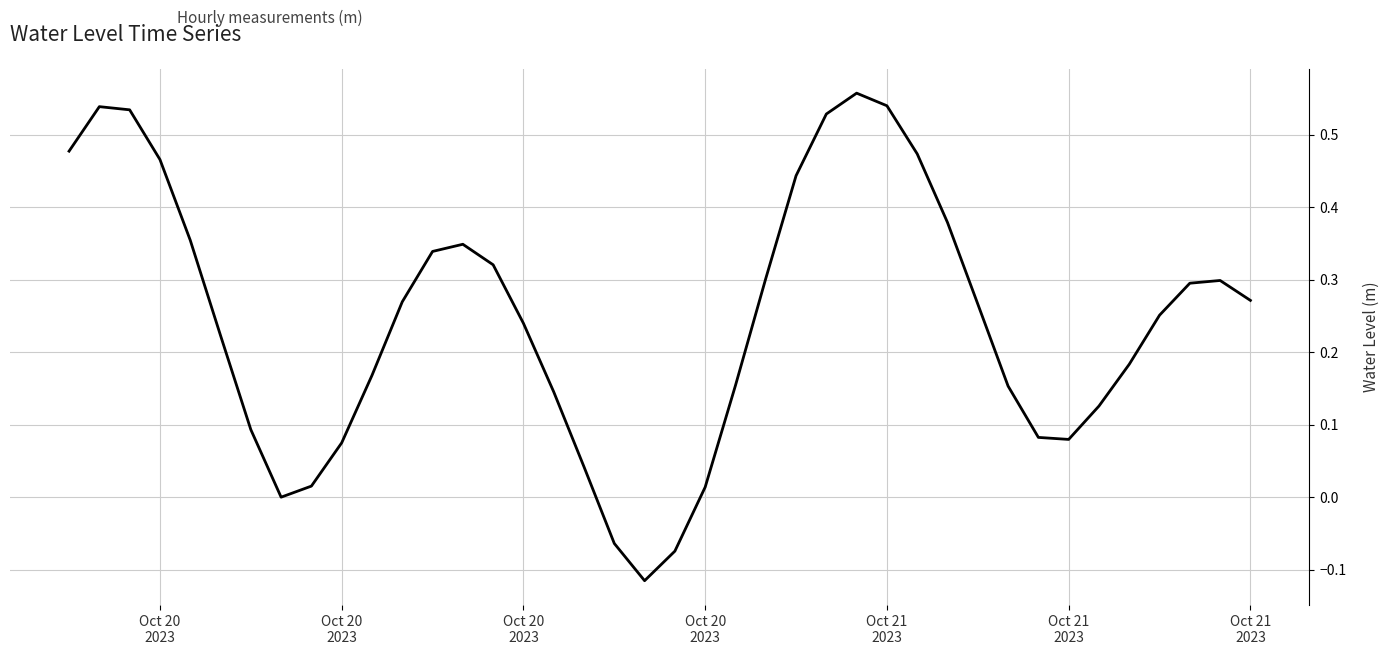

Reading left to right, list all the values displayed in this chart.

0.5	0.5	0.5	0.5	0.4	0.2	0.1	0.0	0.0	0.1	0.2	0.3	0.3	0.3	0.3	0.2	0.1	0.0	-0.1	-0.1	-0.1	0.0	0.2	0.3	0.4	0.5	0.6	0.5	0.5	0.4	0.3	0.2	0.1	0.1	0.1	0.2	0.3	0.3	0.3	0.3